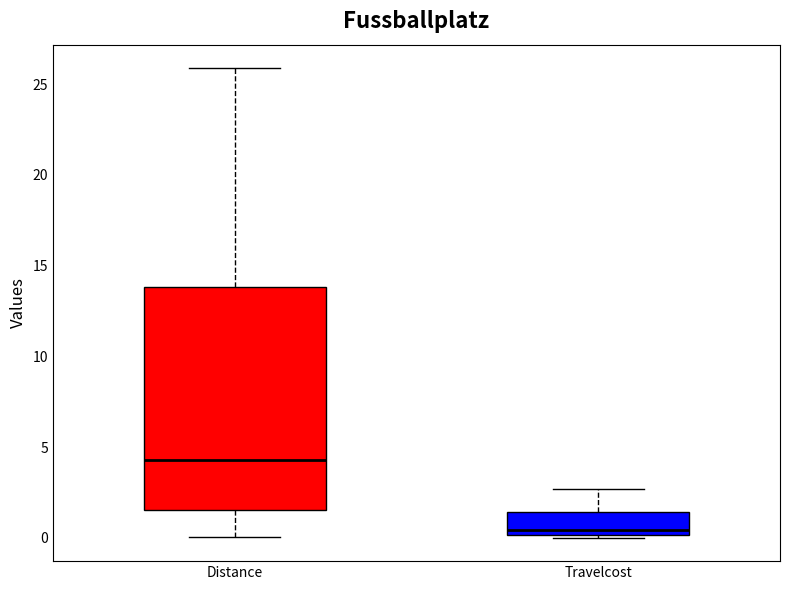

Which box's median line is the lowest?

Travelcost